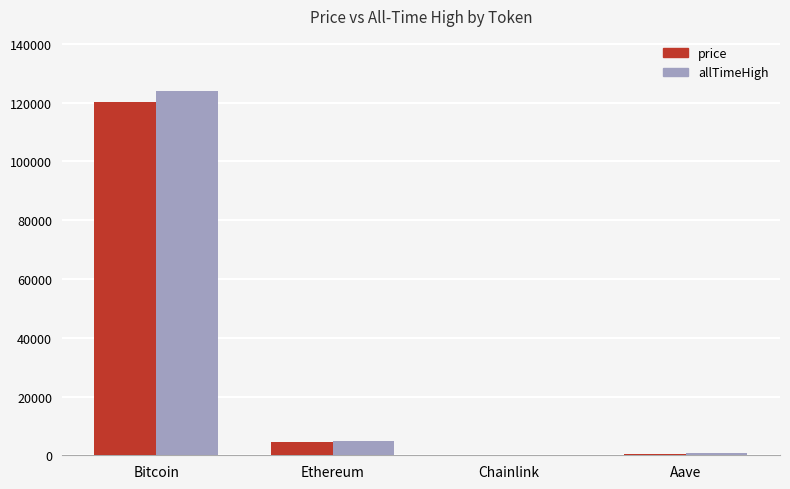

Where is price nearest to the value 60153?

Ethereum